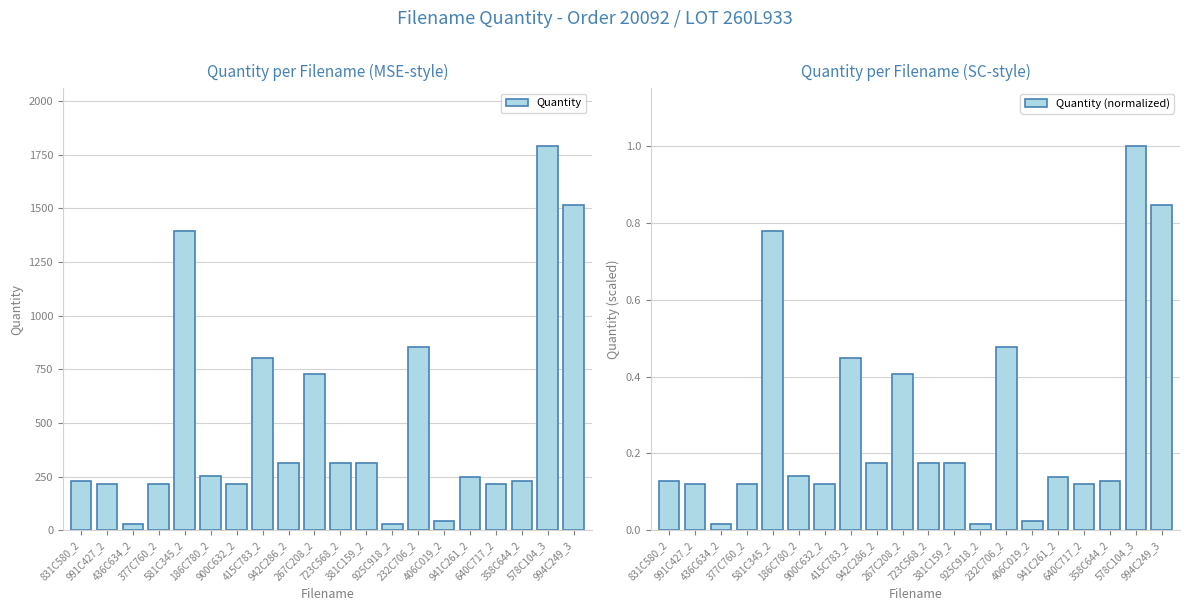

What is the spread (max minus min) of values at 991C427_2?

216.9